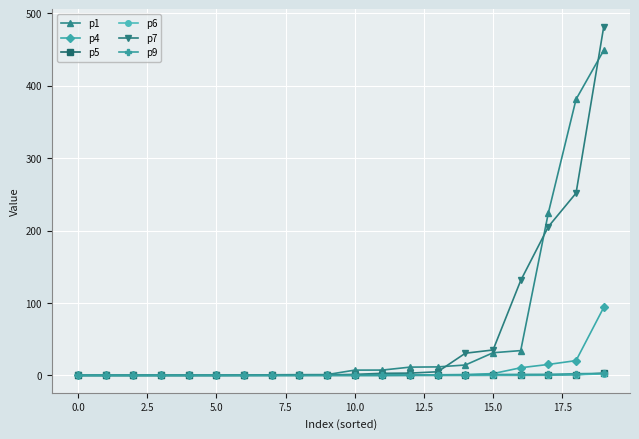

What is the maximum value for p4?

93.8